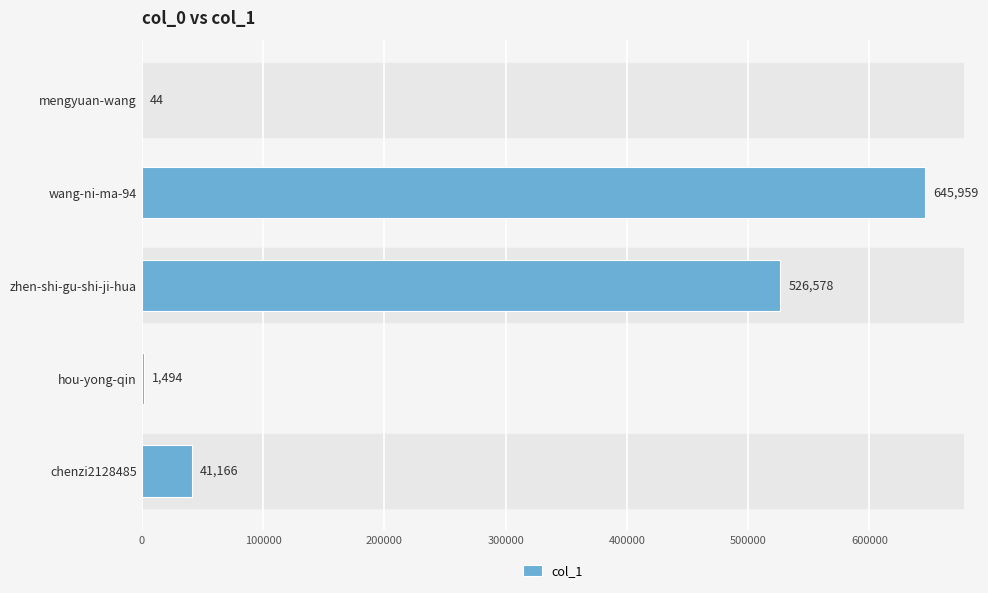

How many data points does each series have?

5